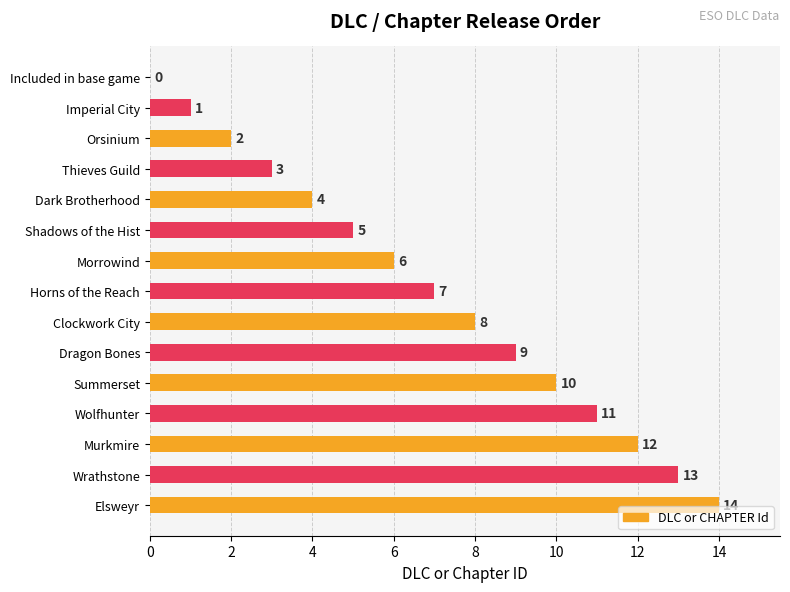

True or false: the data shows 5 at Shadows of the Hist.

True